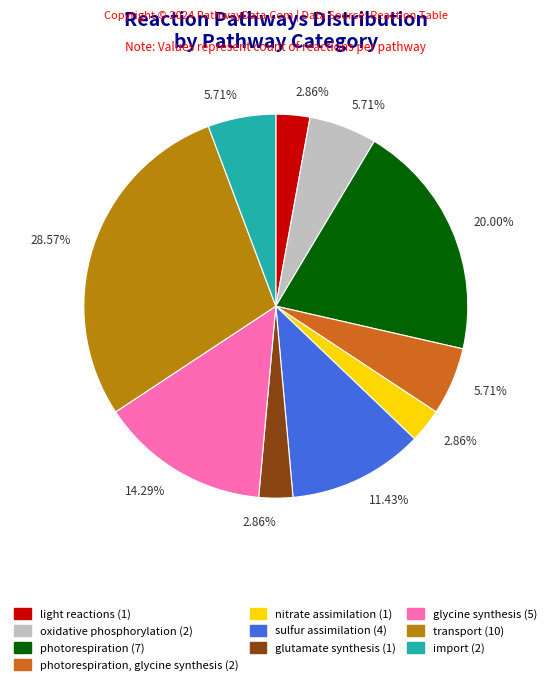

Is there any slice that represents more than half of the pie?

No